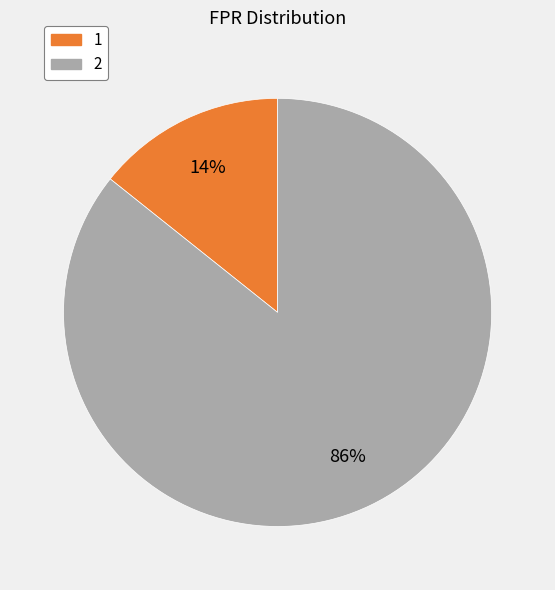

Is there any slice that represents more than half of the pie?

Yes